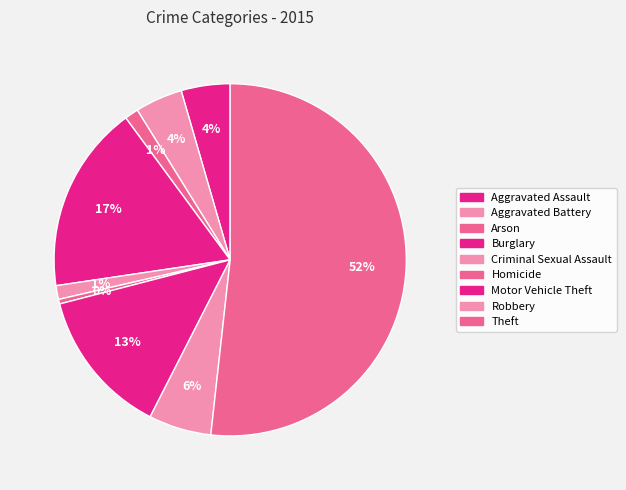

To the nearest percent, what is the average slice percentage?

11%